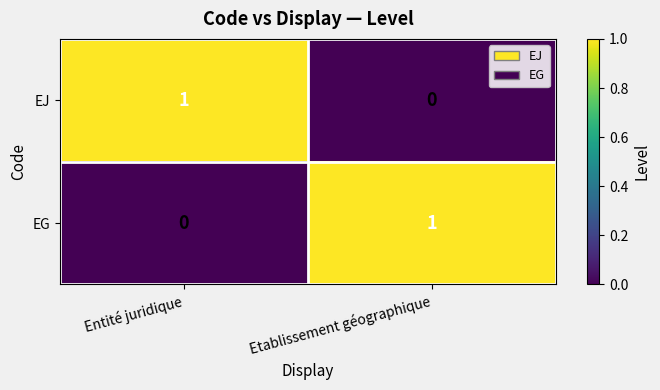

How many data points in EJ are less than 1?

1